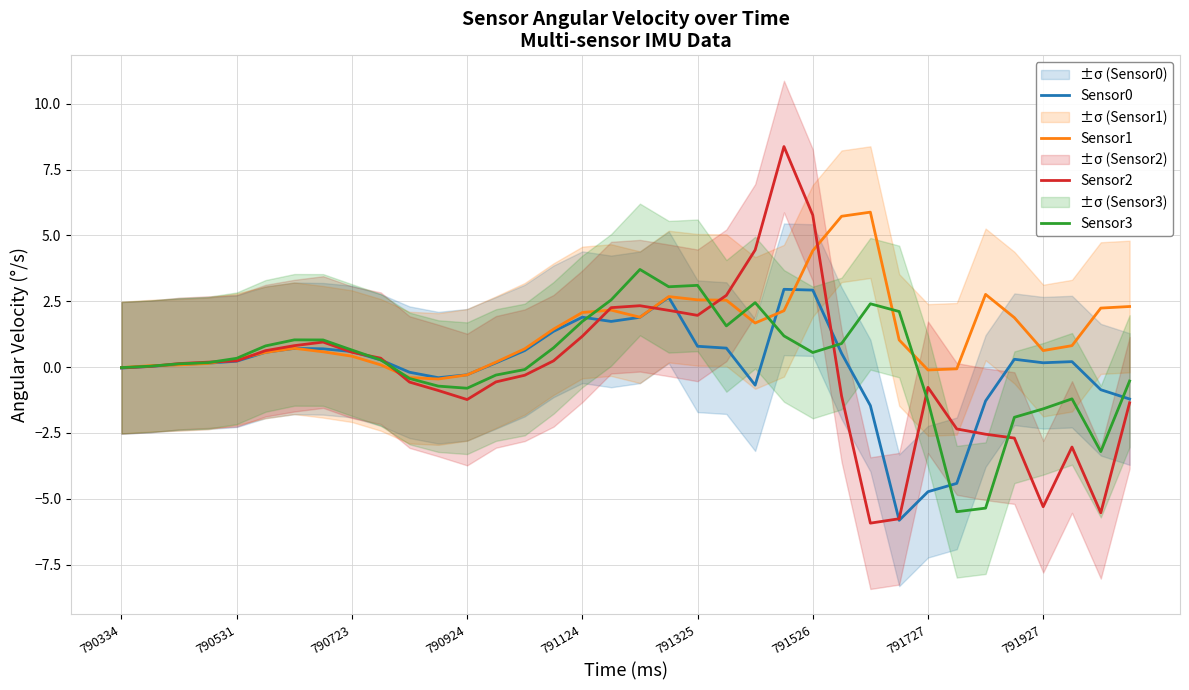

Count the number of categories in the chart.

36